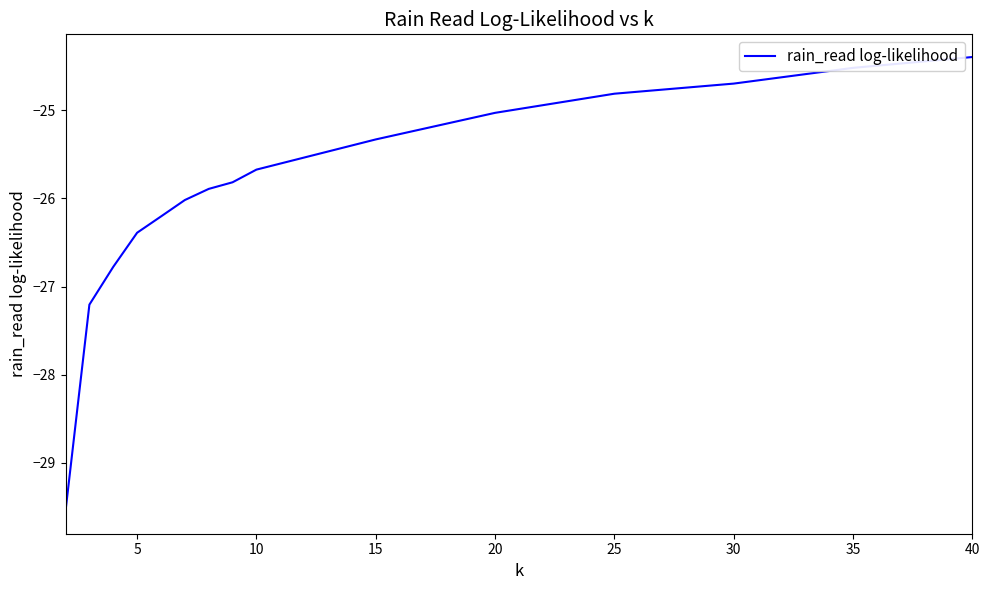

What is the difference between the maximum and minimum values?

5.1